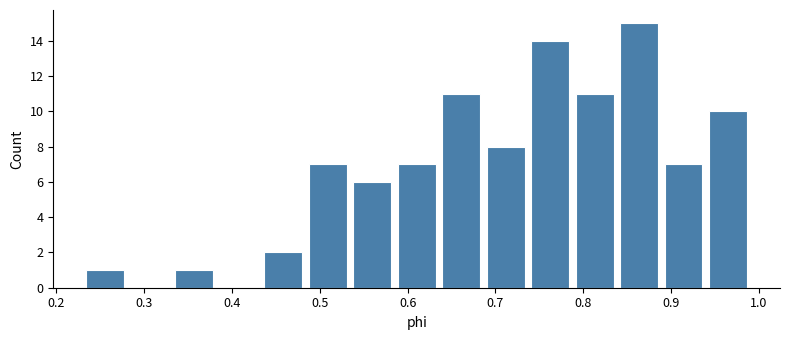

Over which range of the x-axis is the bar tallest?

0.84 to 0.89